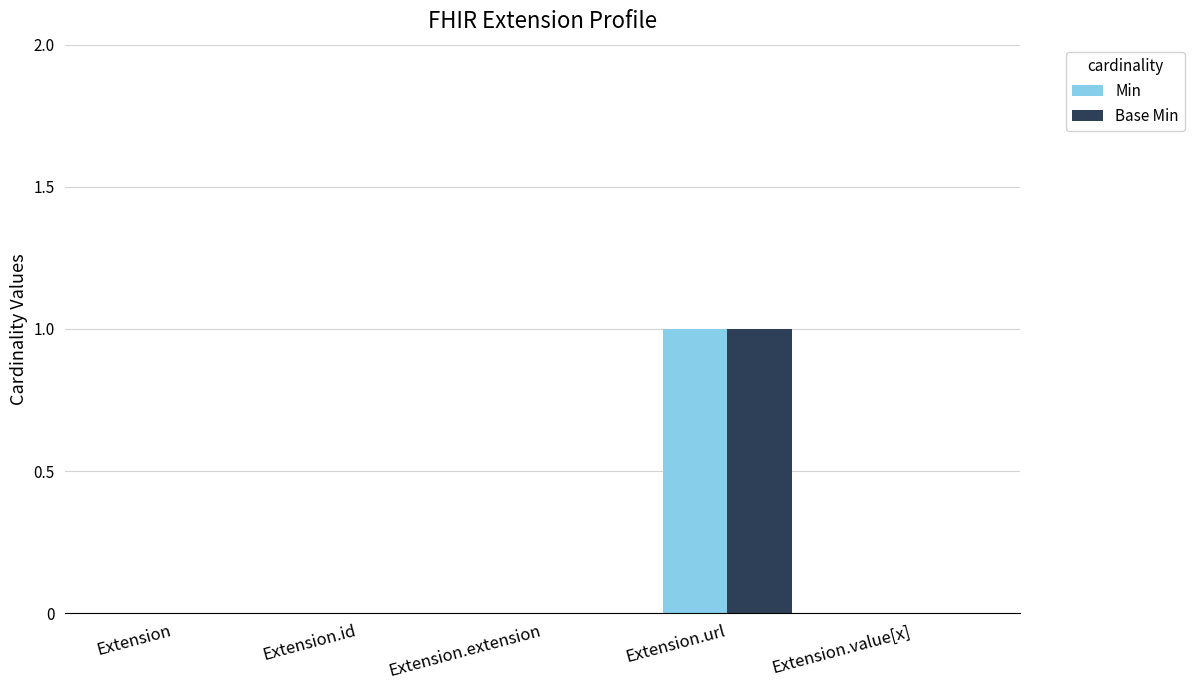

What is the maximum value for Min?

1